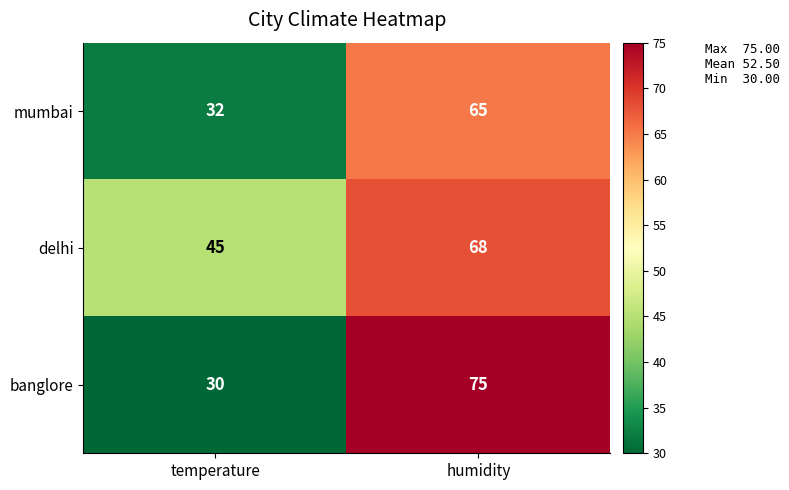

At which label does delhi reach its minimum?

temperature